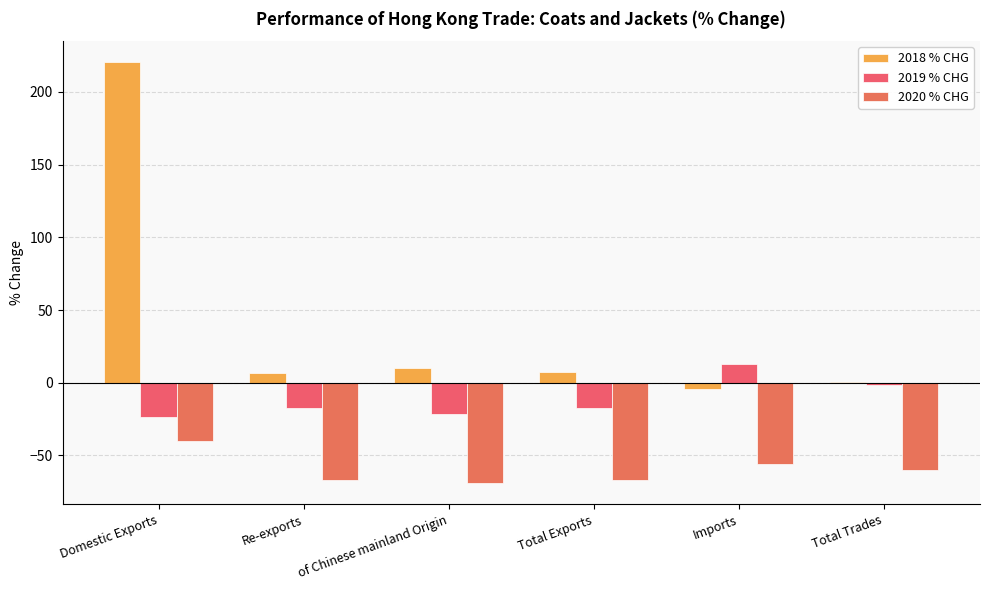

What is the sum of all 2018 % CHG values?

240.7